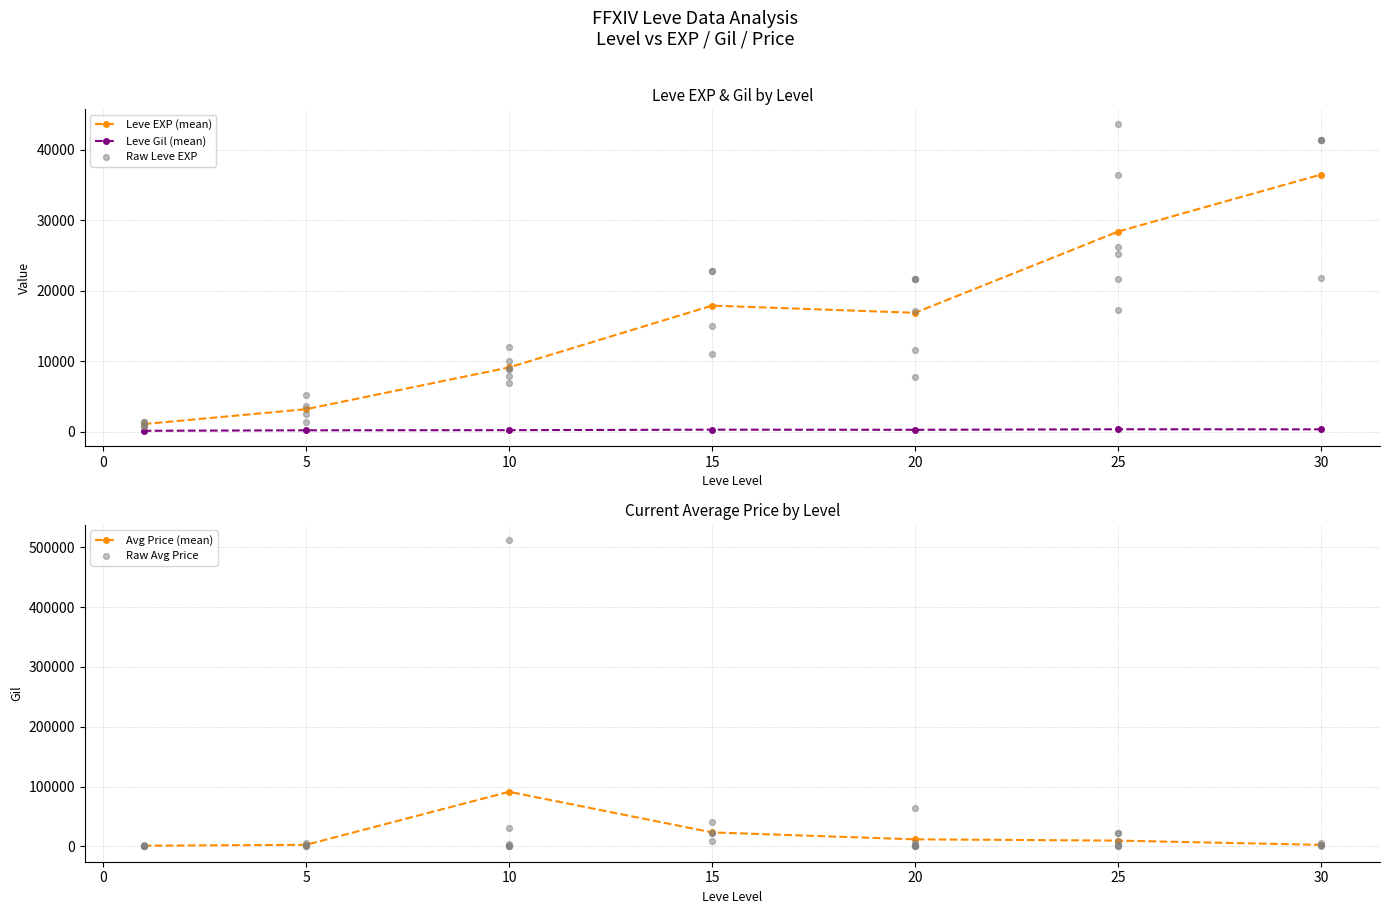

Is the value of Leve Gil (mean) at 20 greater than the value of Leve EXP (mean) at 10?

No